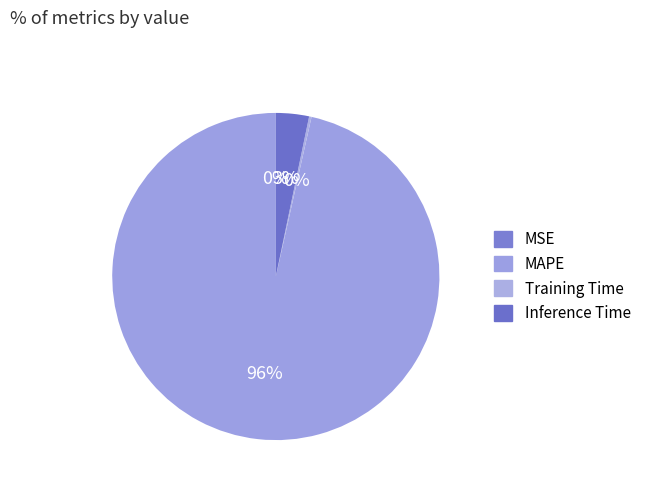

Is there a majority slice in this chart?

Yes